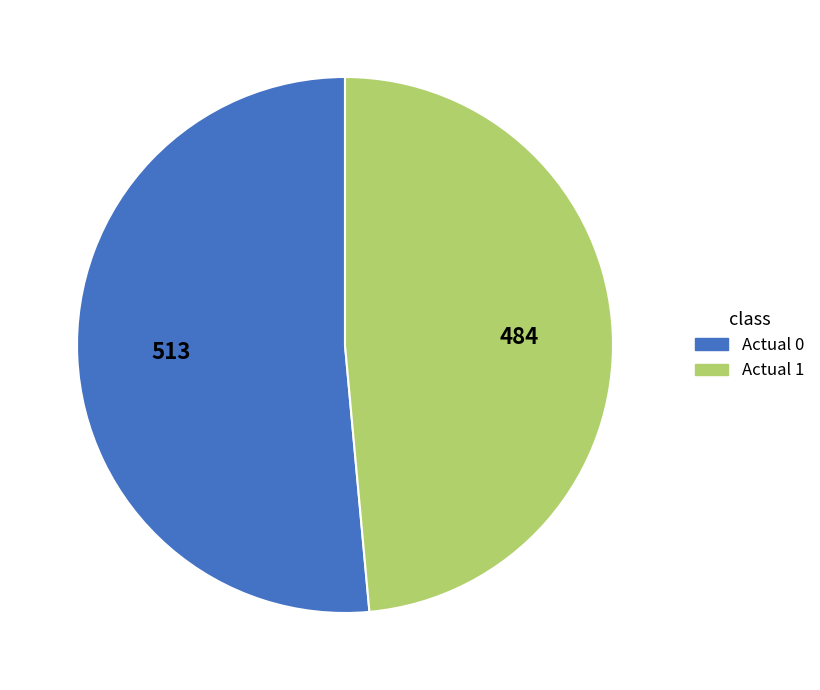

Is there a majority slice in this chart?

Yes